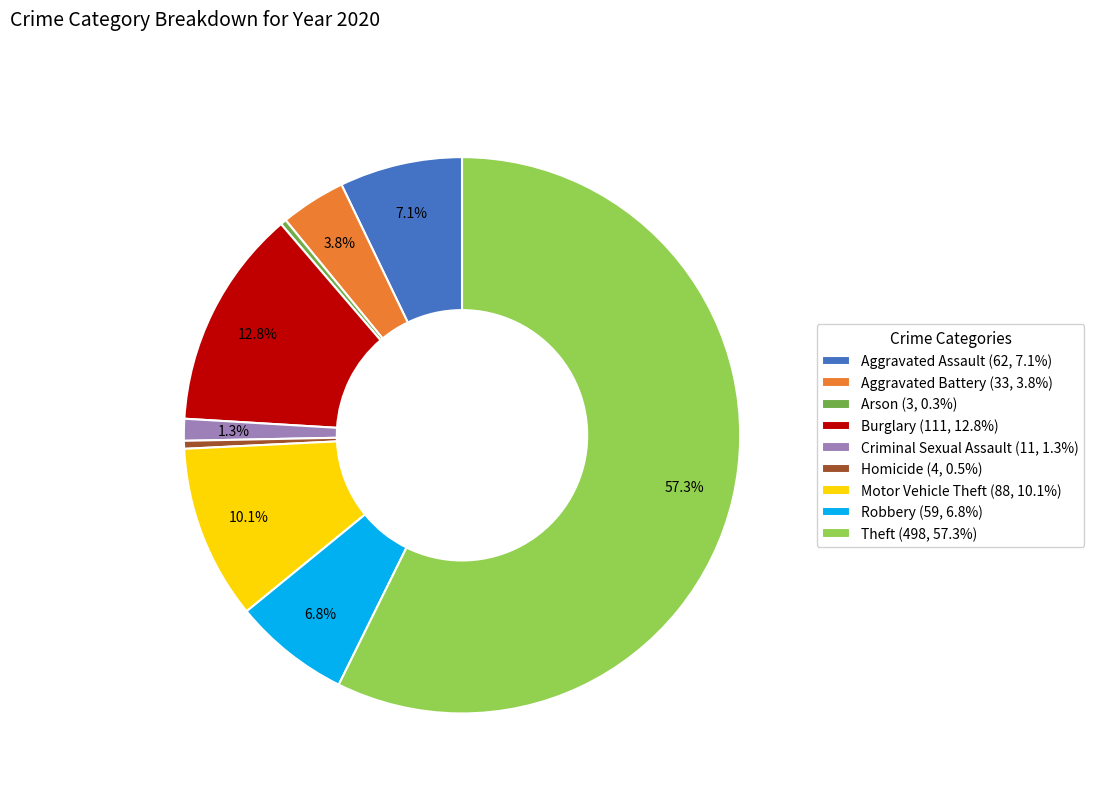

The Aggravated Battery slice represents 4% of the pie. True or false?

True